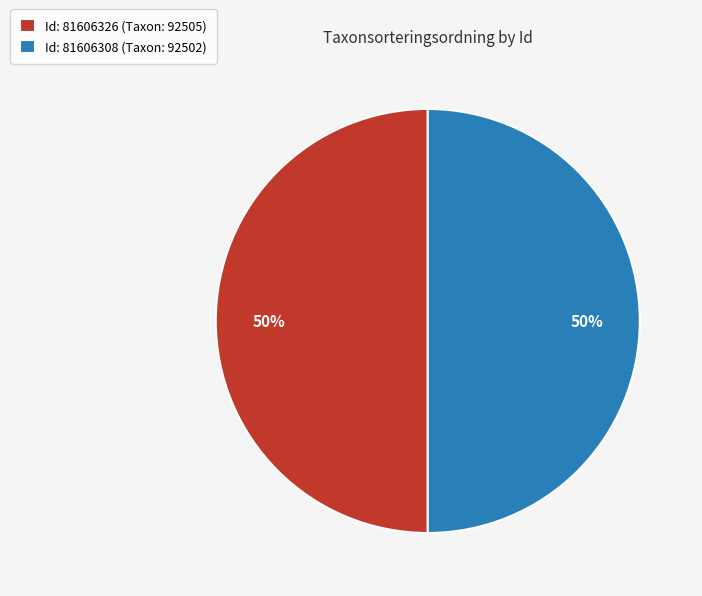

Approximately how many times larger is the value at Id: 81606326 (Taxon: 92505) compared to Id: 81606308 (Taxon: 92502)?

1.0